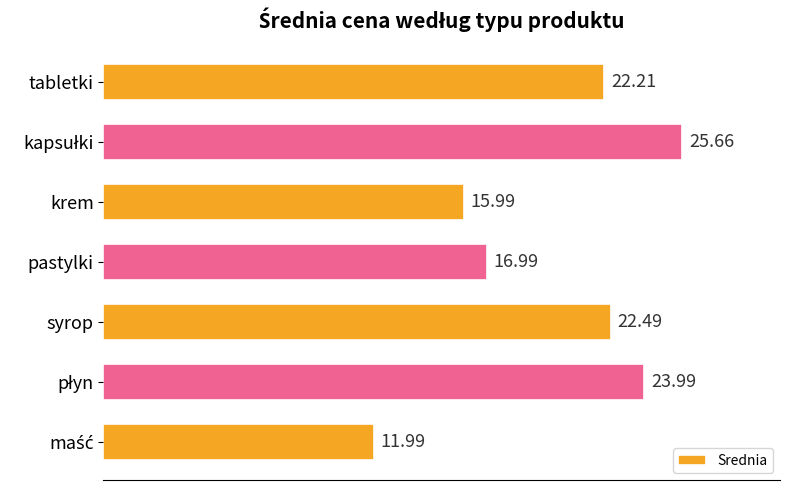

What is the greatest value displayed?

25.7